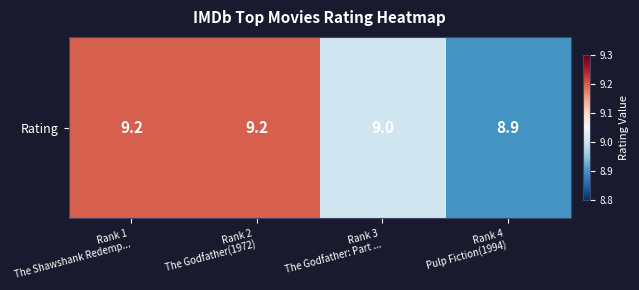

Reading left to right, extract all data points from this chart.

Rank 1
The Shawshank Redemp...=9.2	Rank 2
The Godfather(1972)=9.2	Rank 3
The Godfather: Part ...=9.0	Rank 4
Pulp Fiction(1994)=8.9